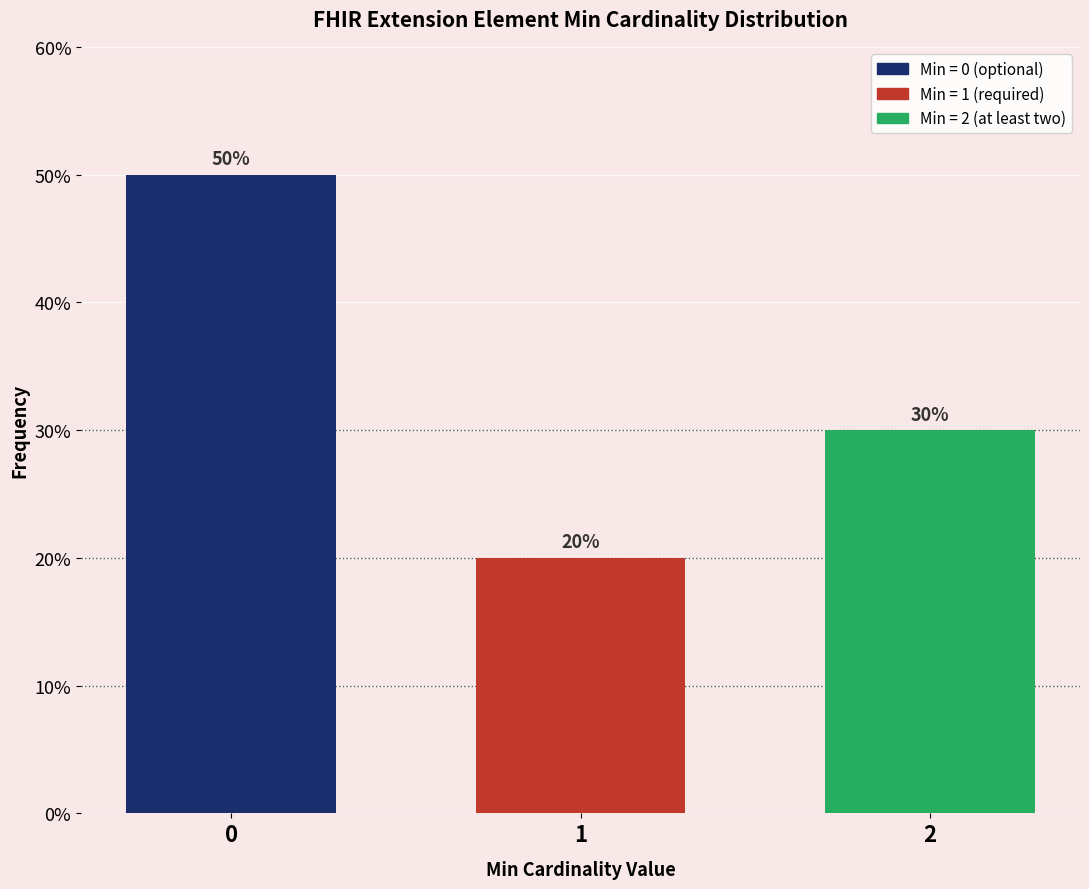

Reading right to left, list all the values displayed in this chart.

30	20	50